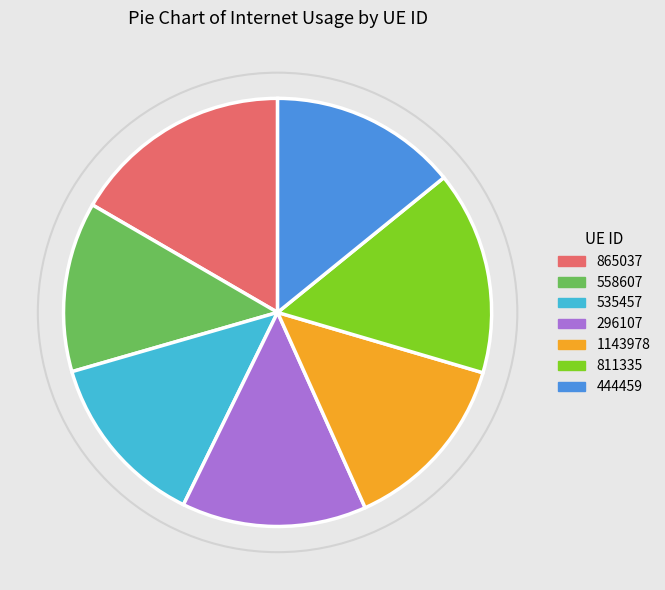

Count the number of slices in the pie.

7